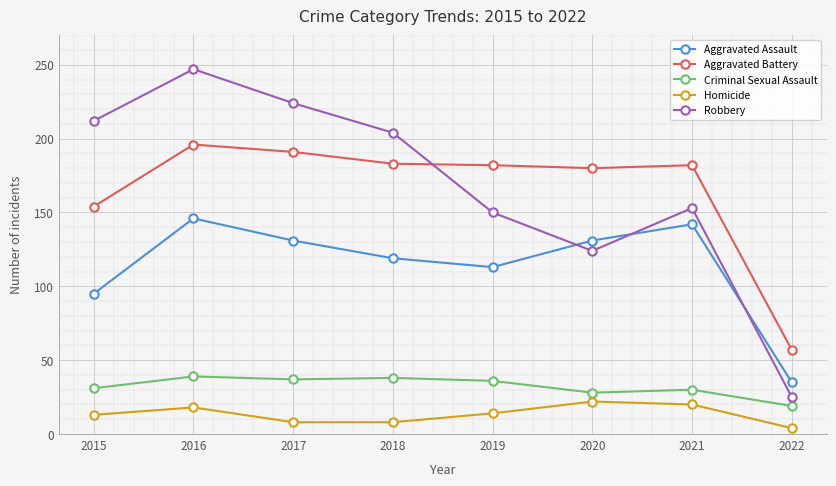

Is this an area chart (filled region under the line)?

No